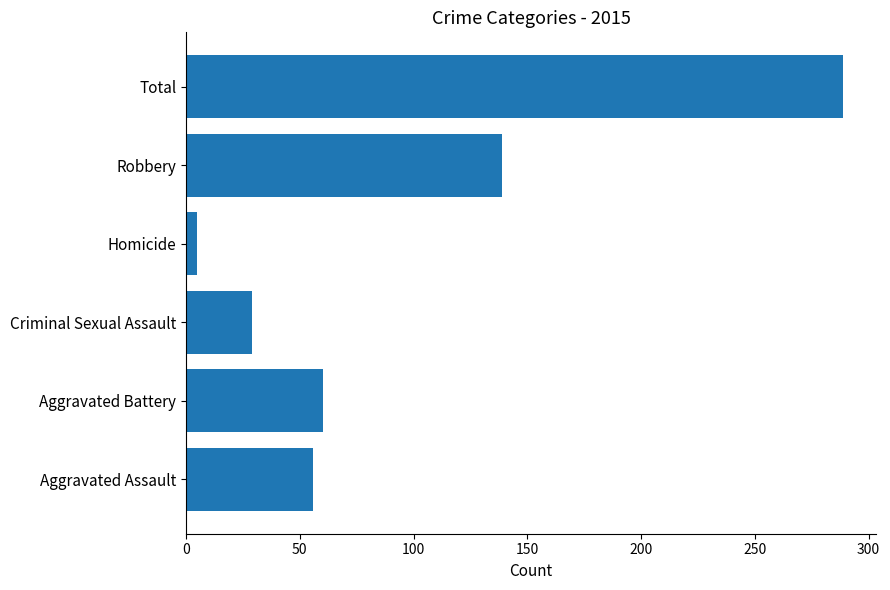

The chart shows a value of 100 at Aggravated Assault. True or false?

False